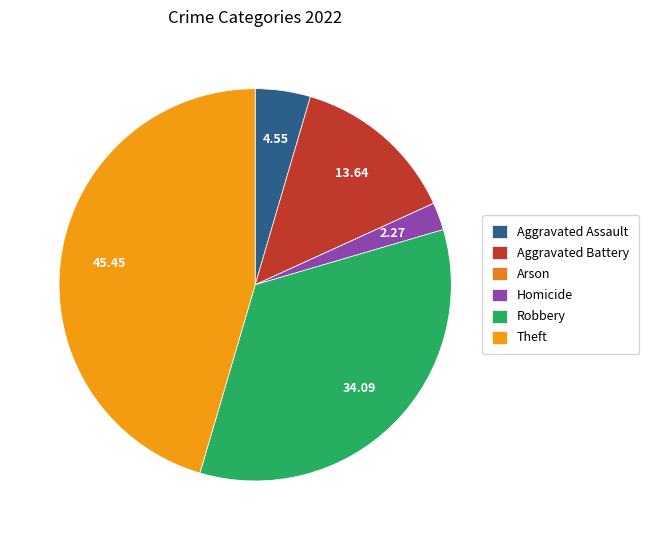

How many segments does this pie chart have?

6